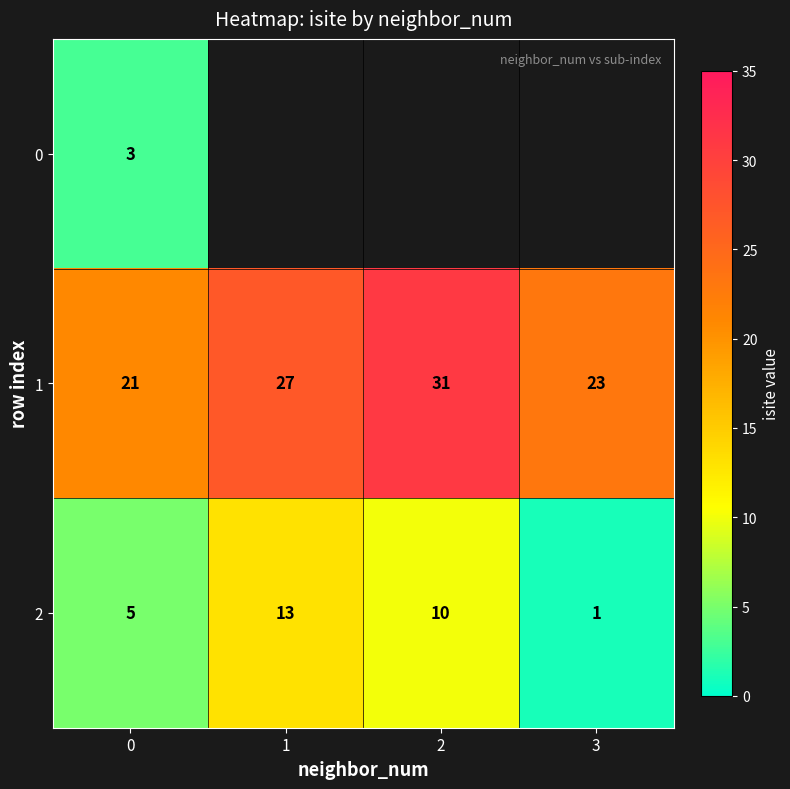

The value of 1 at 1 is 17. True or false?

False